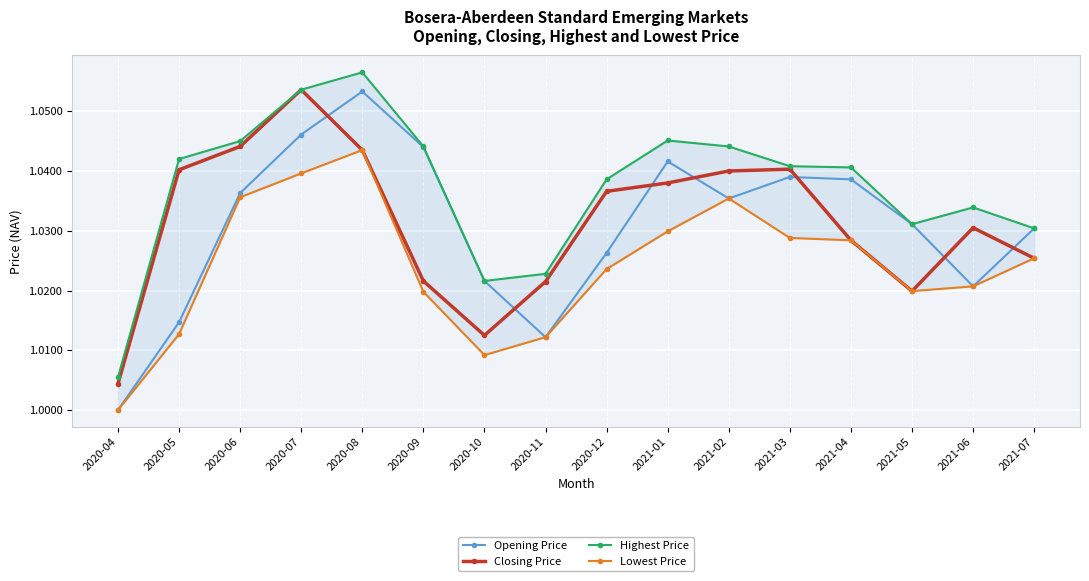

Reading left to right, list all the values displayed in this chart.

Opening Price: 2020-04=1.0	2020-05=1.0	2020-06=1.0	2020-07=1.0	2020-08=1.1	2020-09=1.0	2020-10=1.0	2020-11=1.0	2020-12=1.0	2021-01=1.0	2021-02=1.0	2021-03=1.0	2021-04=1.0	2021-05=1.0	2021-06=1.0	2021-07=1.0
Closing Price: 2020-04=1.0	2020-05=1.0	2020-06=1.0	2020-07=1.1	2020-08=1.0	2020-09=1.0	2020-10=1.0	2020-11=1.0	2020-12=1.0	2021-01=1.0	2021-02=1.0	2021-03=1.0	2021-04=1.0	2021-05=1.0	2021-06=1.0	2021-07=1.0
Highest Price: 2020-04=1.0	2020-05=1.0	2020-06=1.0	2020-07=1.1	2020-08=1.1	2020-09=1.0	2020-10=1.0	2020-11=1.0	2020-12=1.0	2021-01=1.0	2021-02=1.0	2021-03=1.0	2021-04=1.0	2021-05=1.0	2021-06=1.0	2021-07=1.0
Lowest Price: 2020-04=1.0	2020-05=1.0	2020-06=1.0	2020-07=1.0	2020-08=1.0	2020-09=1.0	2020-10=1.0	2020-11=1.0	2020-12=1.0	2021-01=1.0	2021-02=1.0	2021-03=1.0	2021-04=1.0	2021-05=1.0	2021-06=1.0	2021-07=1.0